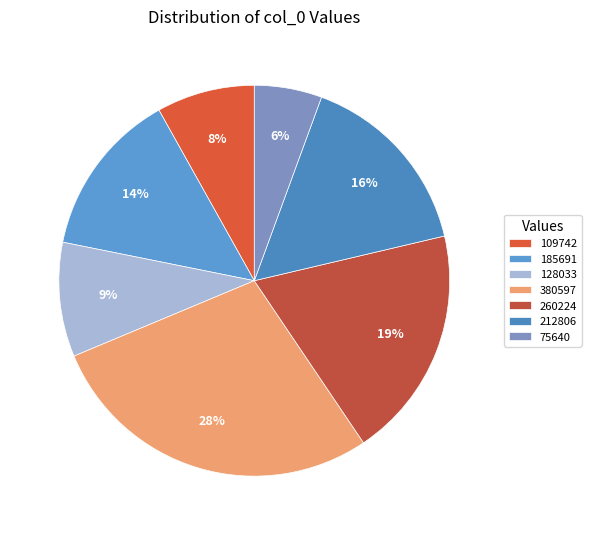

Between 260224 and 212806, which is larger?

260224